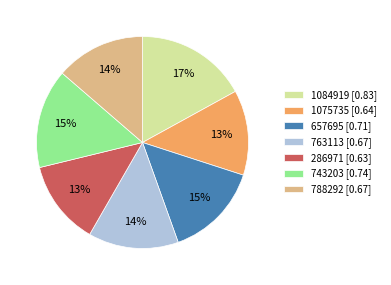

The 657695 slice represents 2% of the pie. True or false?

False